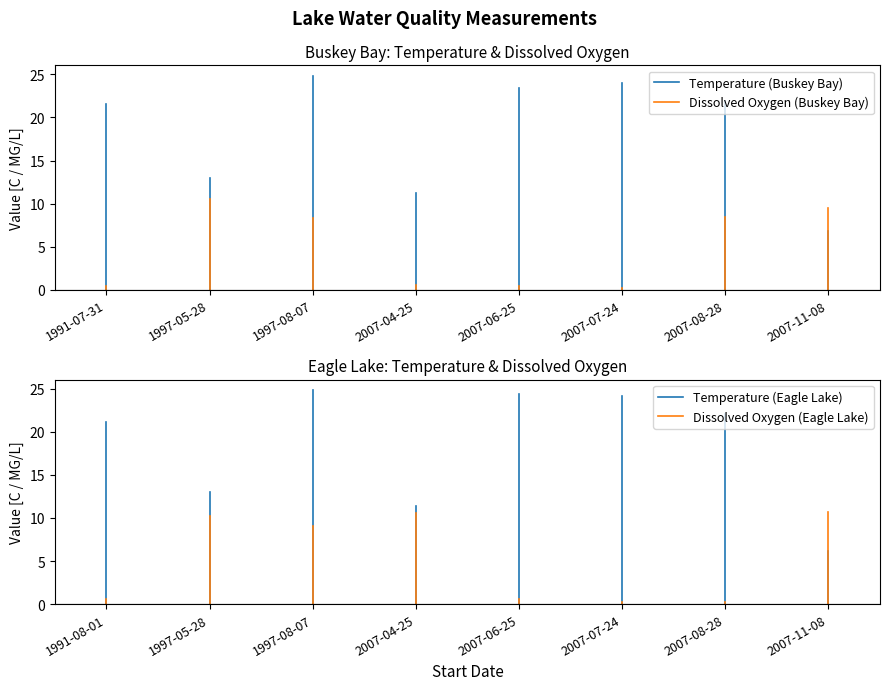

How many lines are shown in the chart?

4